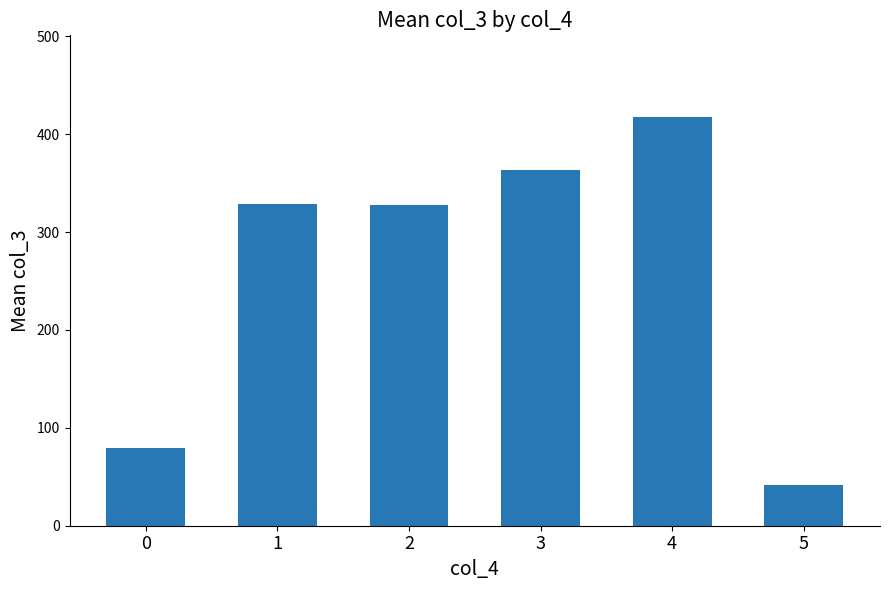

Is it true that the value at 4 is 689.3?

False